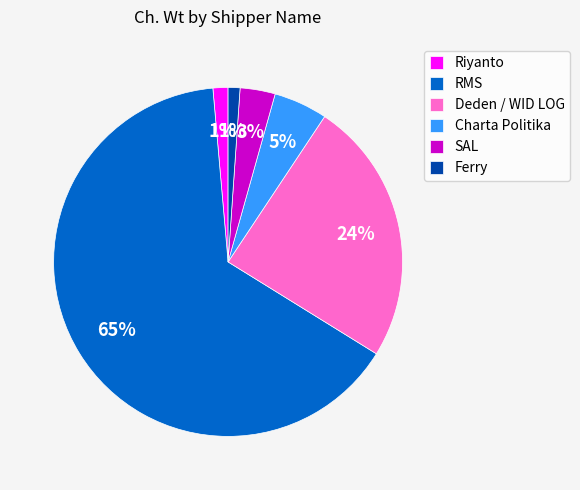

To the nearest percent, what is the difference between the Charta Politika and SAL slice percentages?

2%